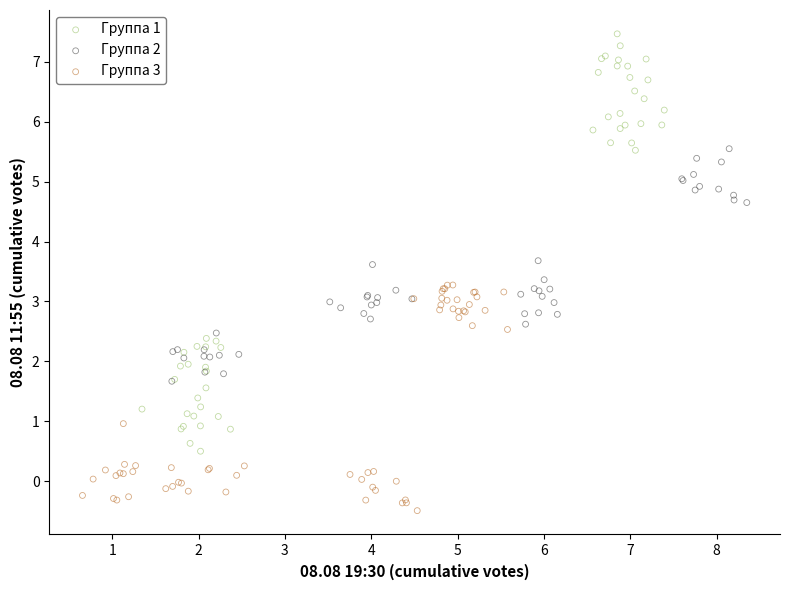

Which series reaches the maximum Y coordinate?

Группа 1